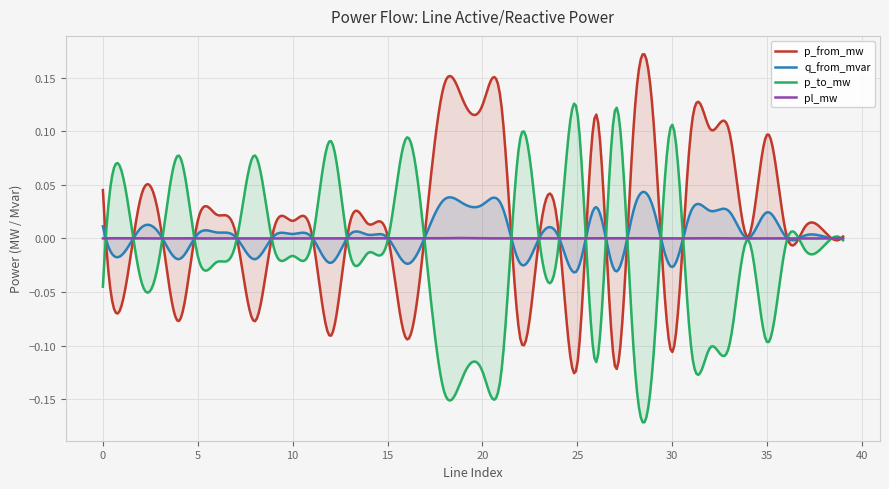

How many data points does each series have?

40